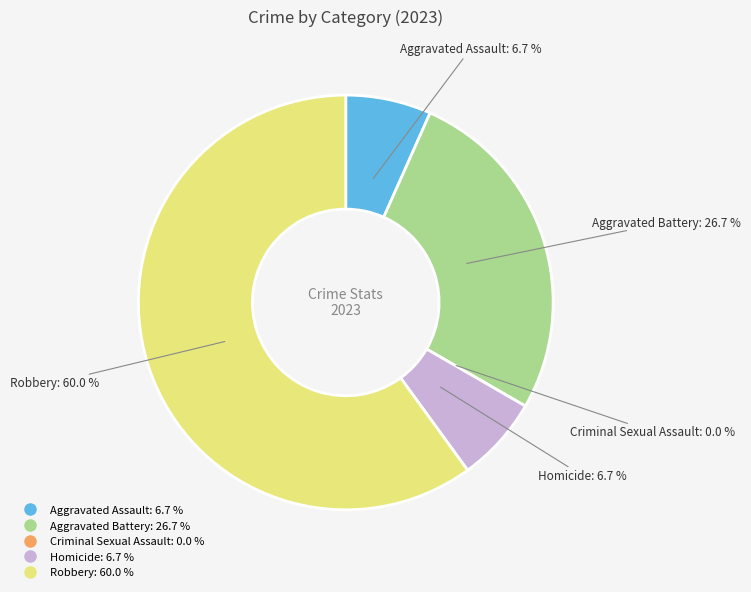

Which slice is the smallest?

Criminal Sexual Assault